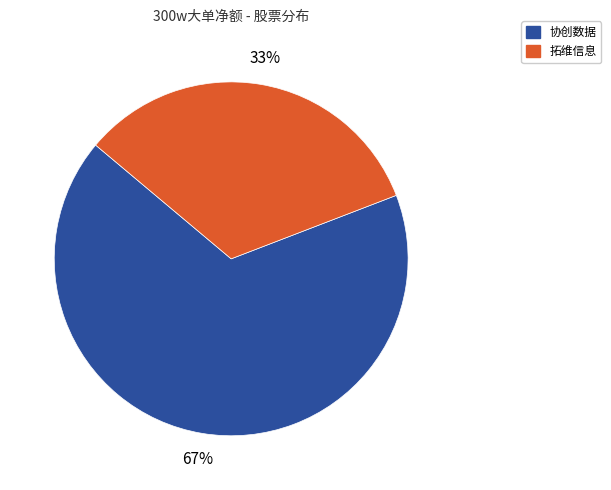

What is the smallest slice in the pie chart?

拓维信息